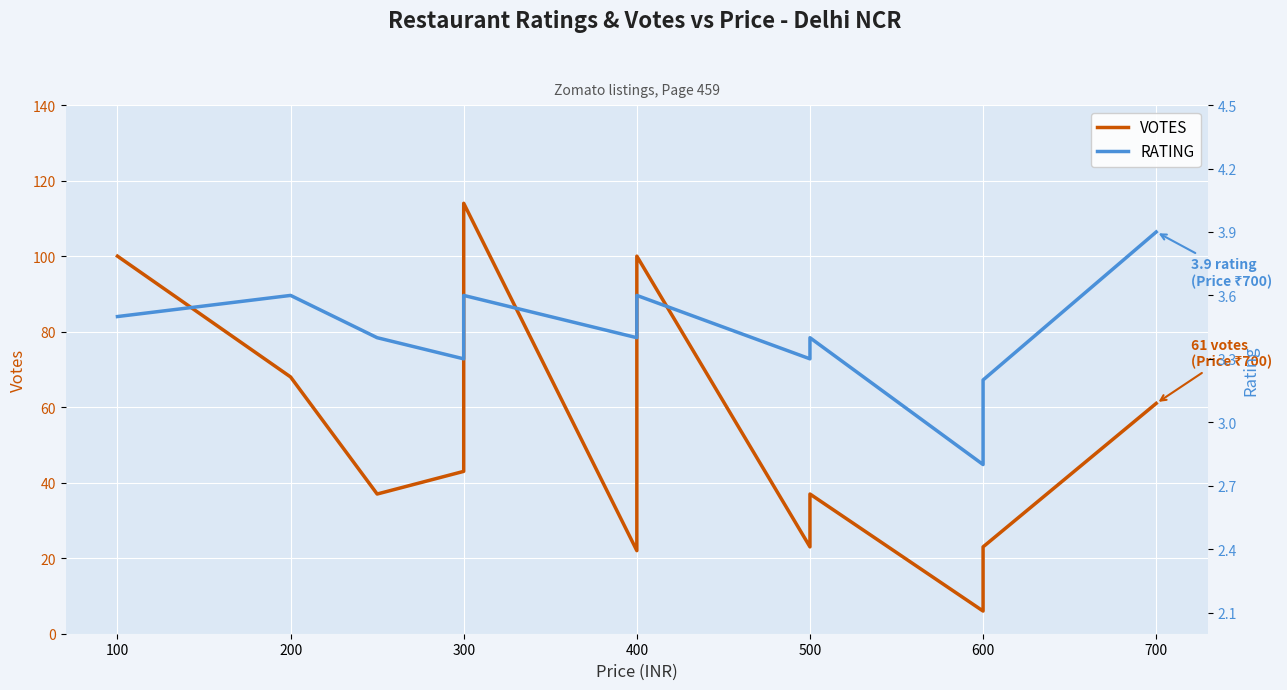

Rank the series at 500 from highest to lowest value.

VOTES, RATING